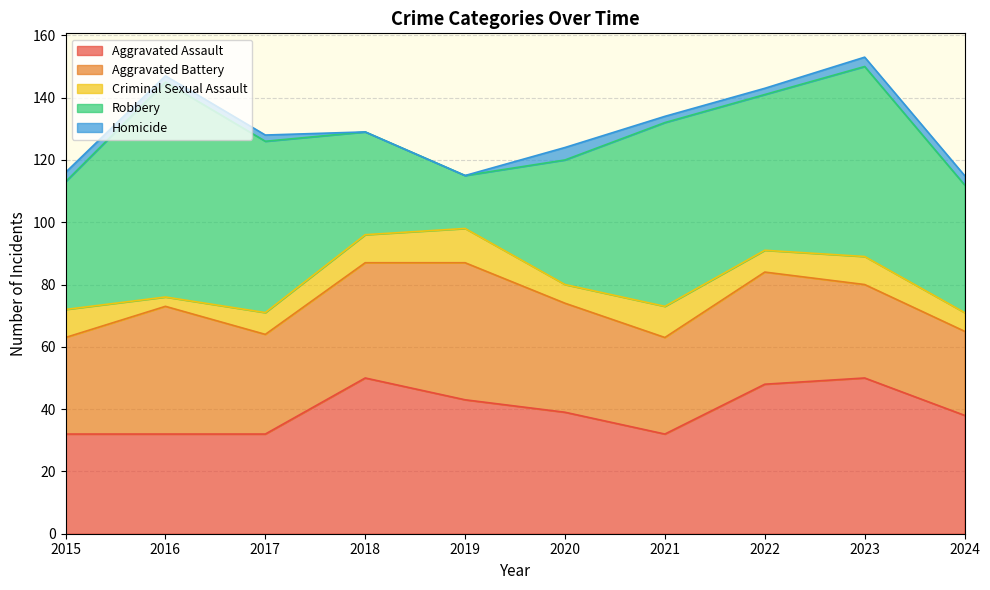

How many interior local valleys does the Aggravated Assault series have?

1